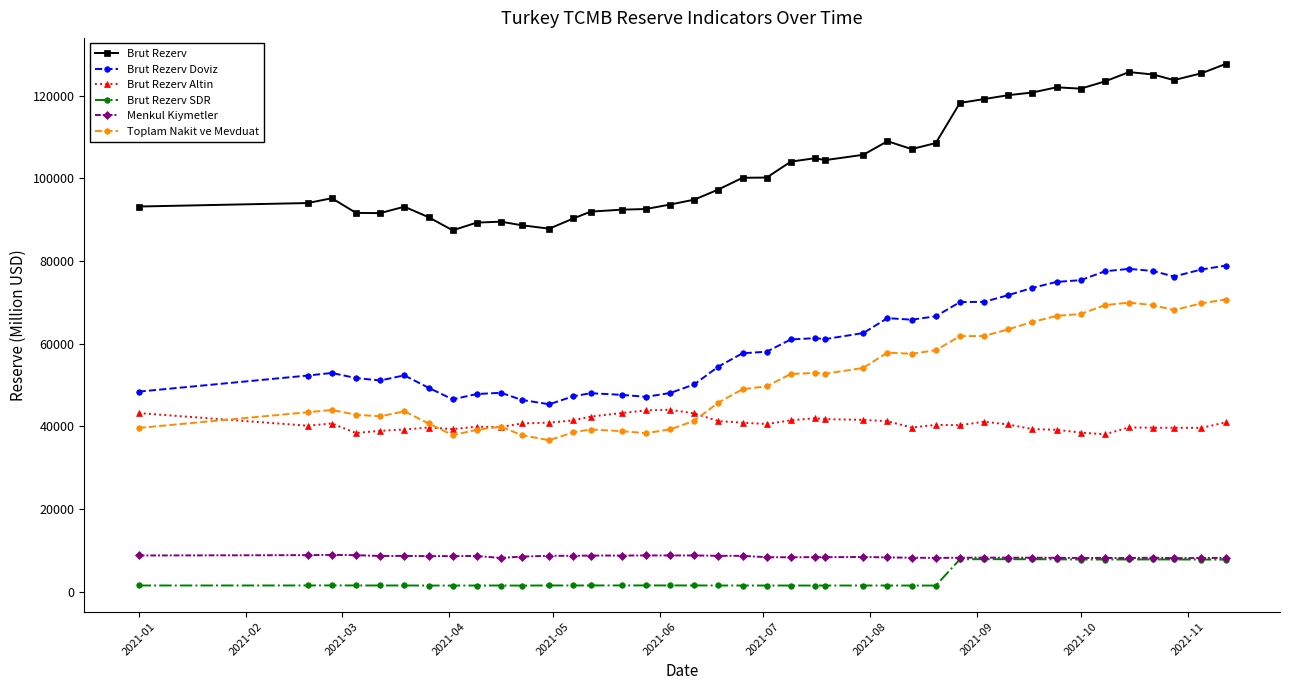

Which series has the largest total across all categories?

Brut Rezerv